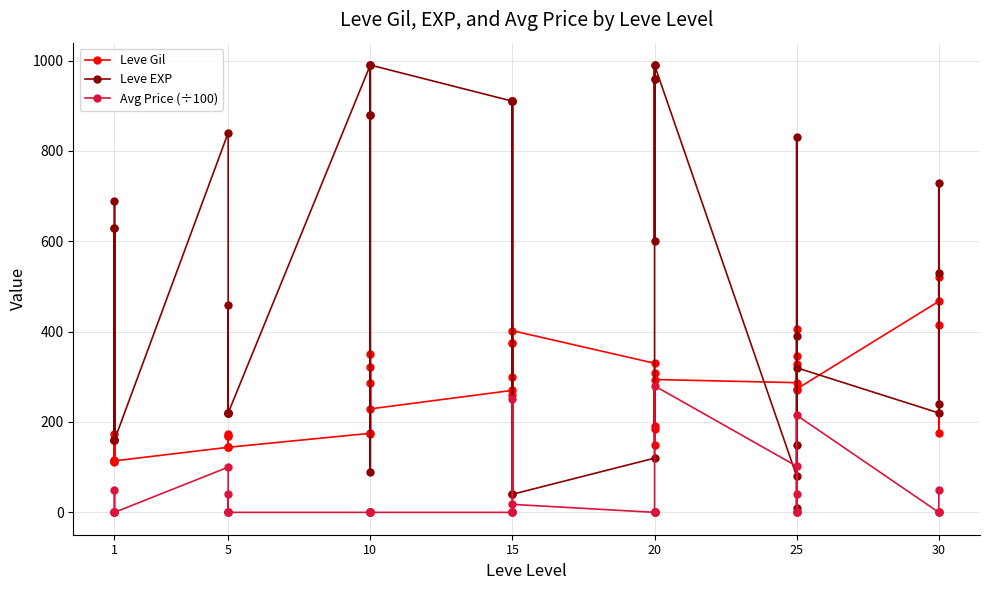

What is the maximum value for Leve Gil?

520.0